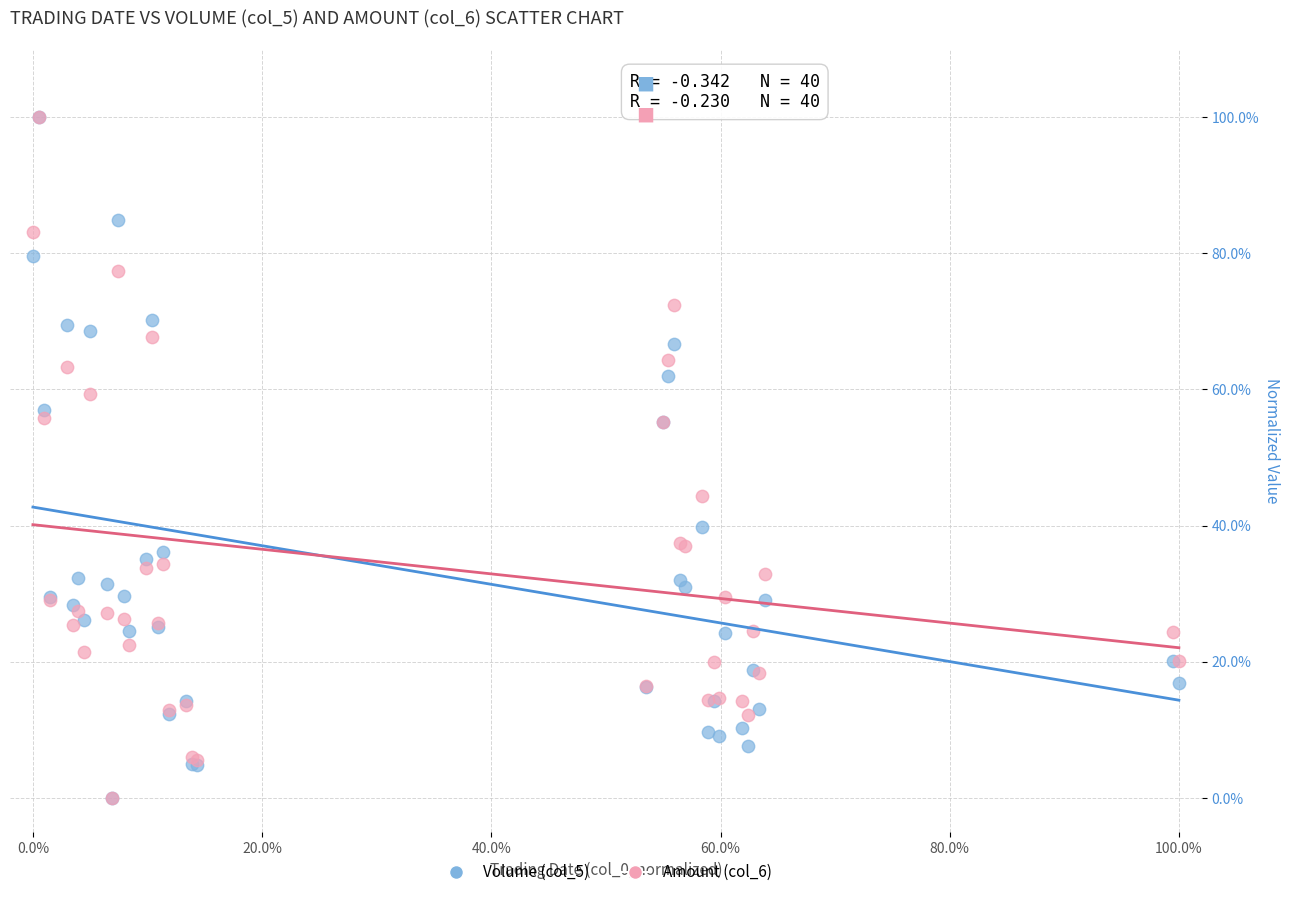

What are all the series names shown in the legend?

Volume (col_5), Amount (col_6)